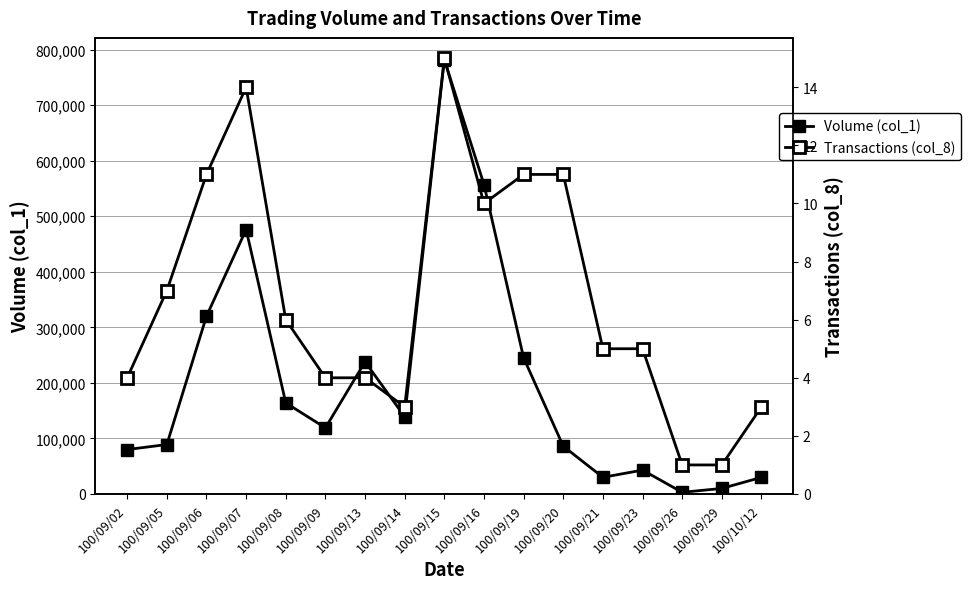

Count the number of categories in the chart.

17